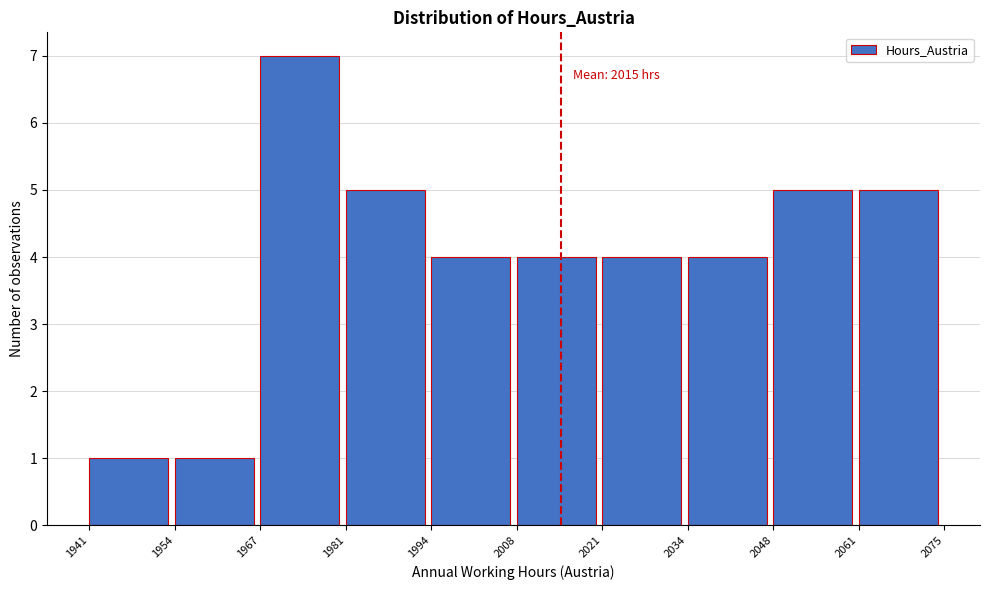

Which range on the x-axis has the tallest bar?

1967 to 1981